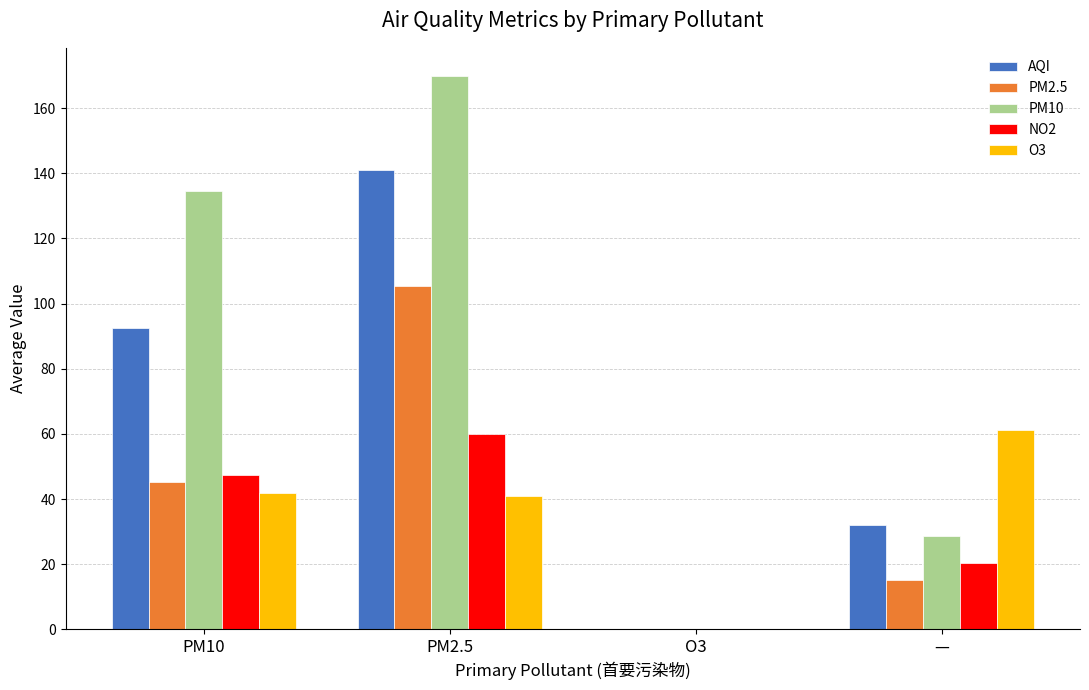

At which category is the sum across all series the highest?

PM2.5